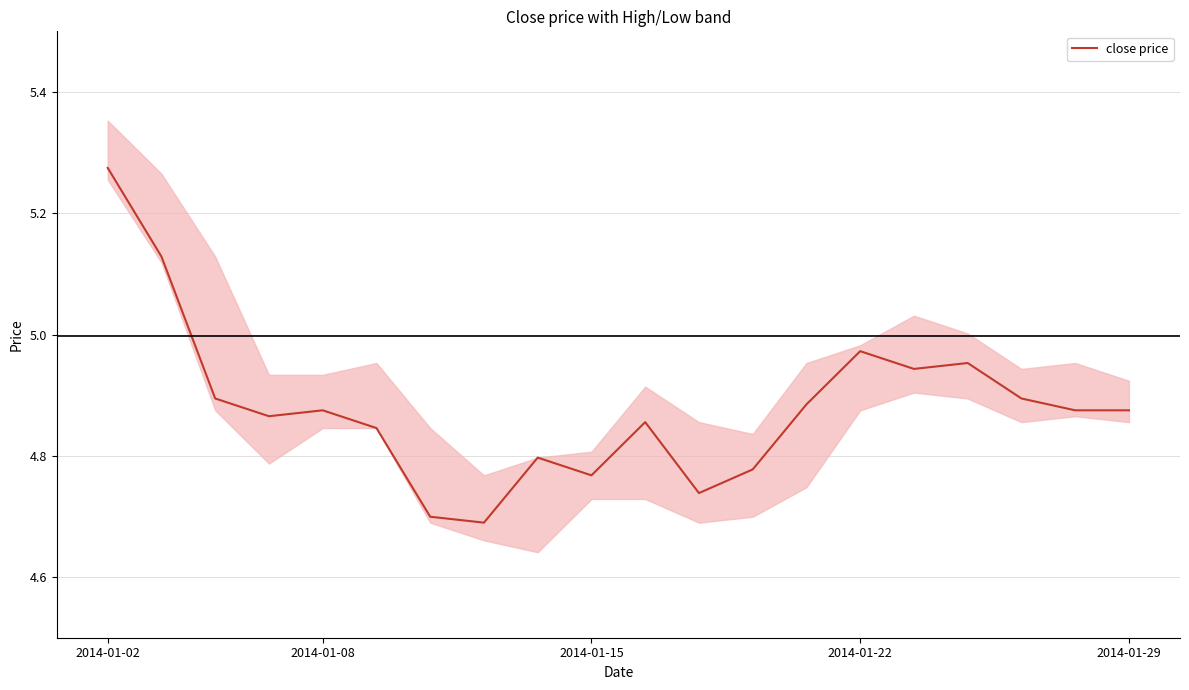

What is the value of the 3rd point from the left?

4.9